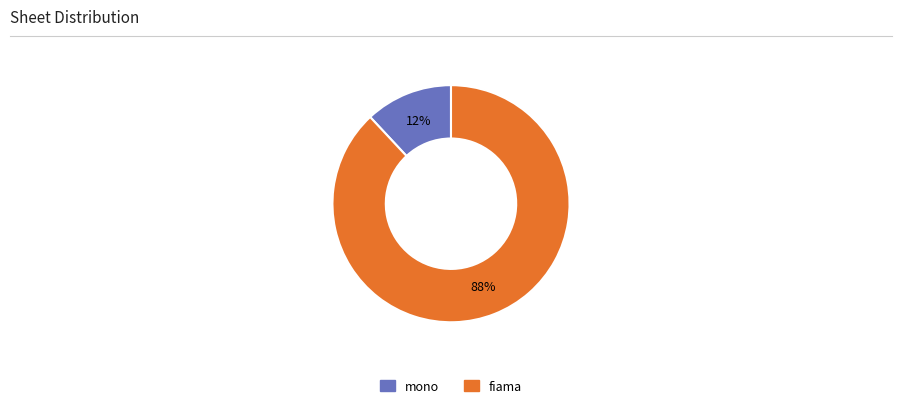

To the nearest percent, what is the average slice percentage?

50%